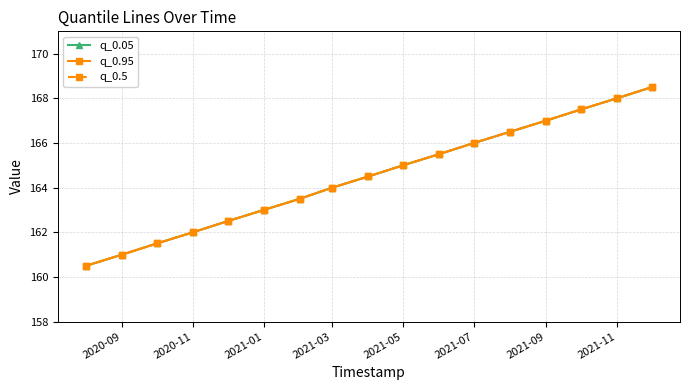

What is the value of the q_0.5 point at the 5th from the left?

162.5